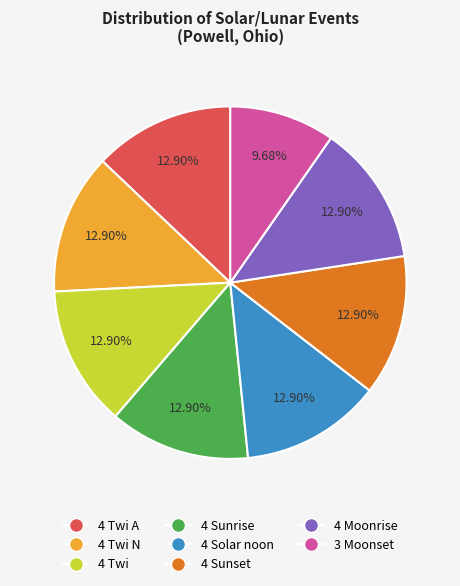

How many slices are in this pie chart?

8